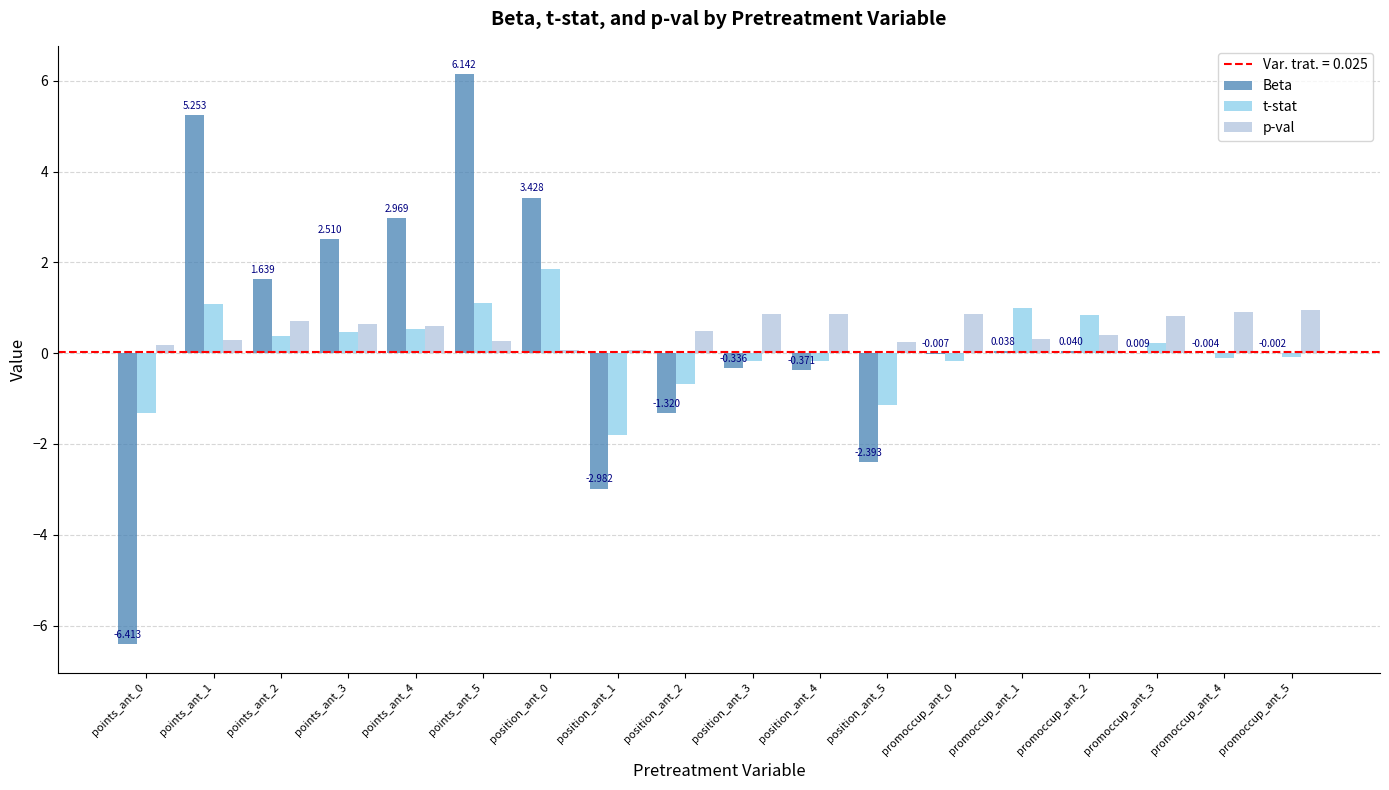

Count the number of data series in this chart.

3